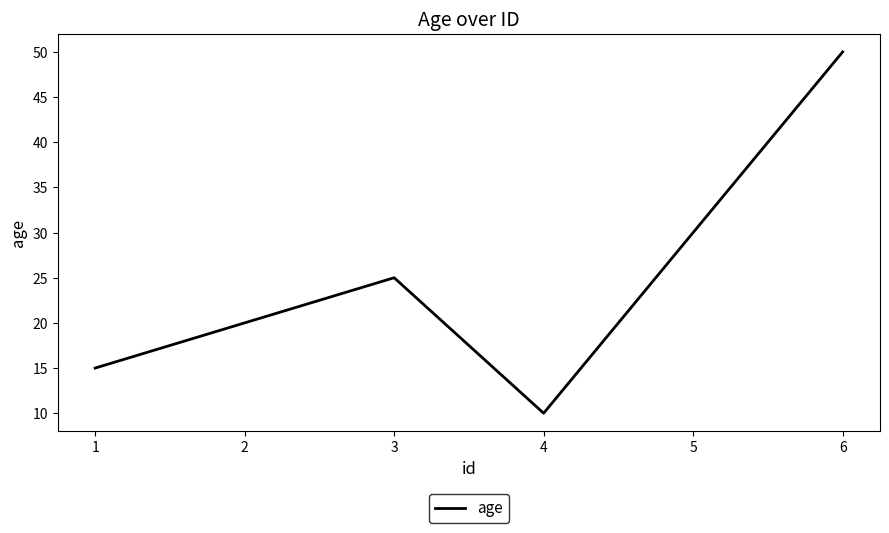

What is the approximate value at 2?

20